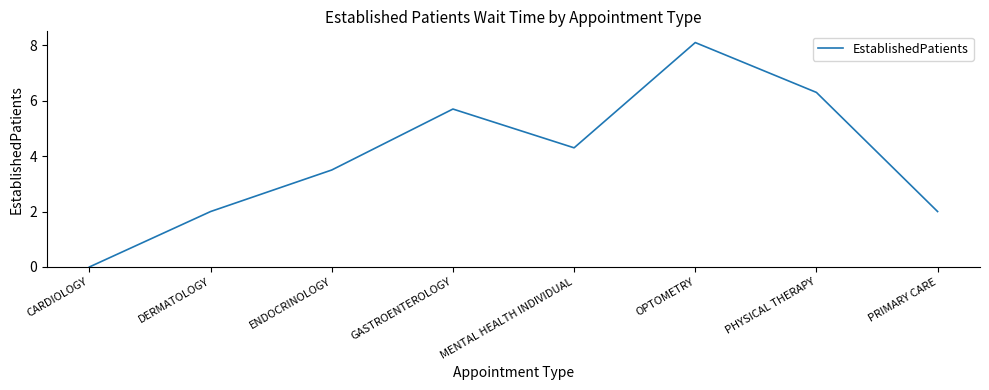

What position from the right is ENDOCRINOLOGY?

6